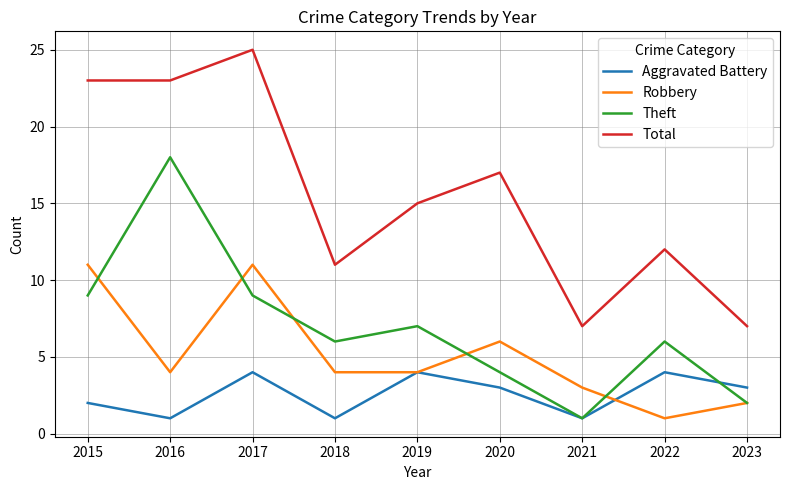

Does the chart display data point markers on the line(s)?

No